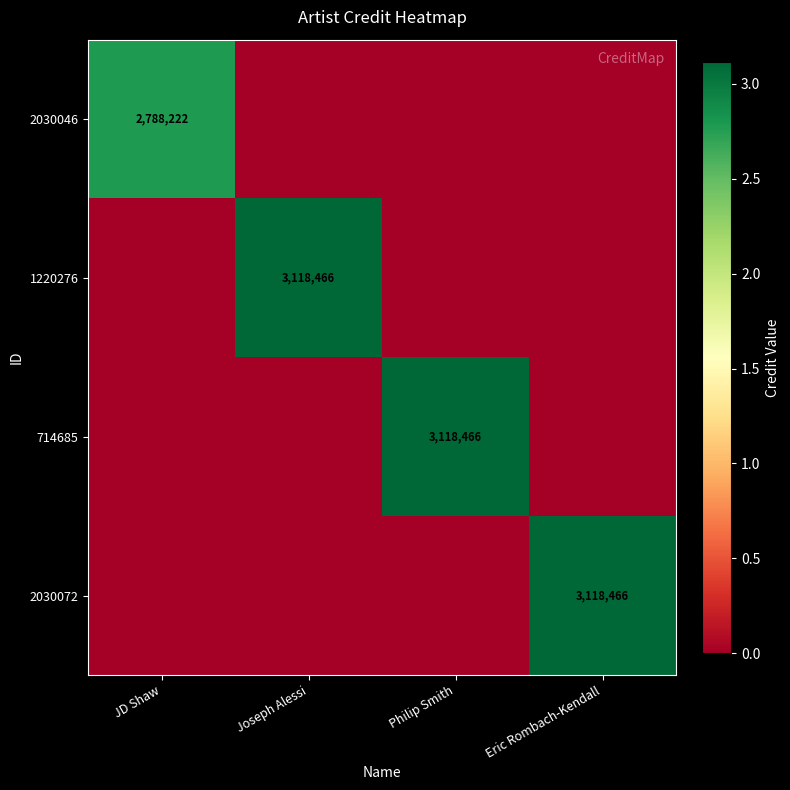

The 2030072 series shows 1631619 at Eric Rombach-Kendall. True or false?

False